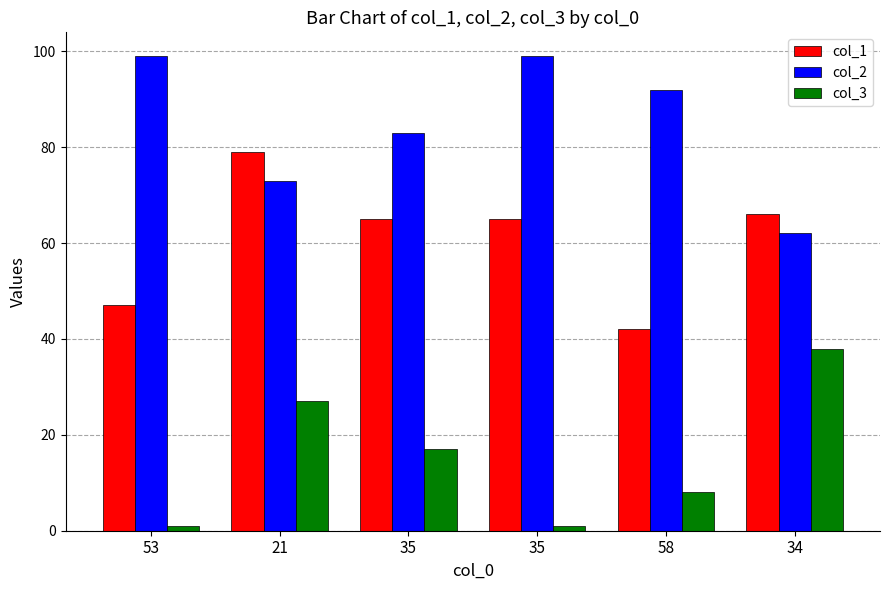

What is the label of the 4th bar from the left?

35